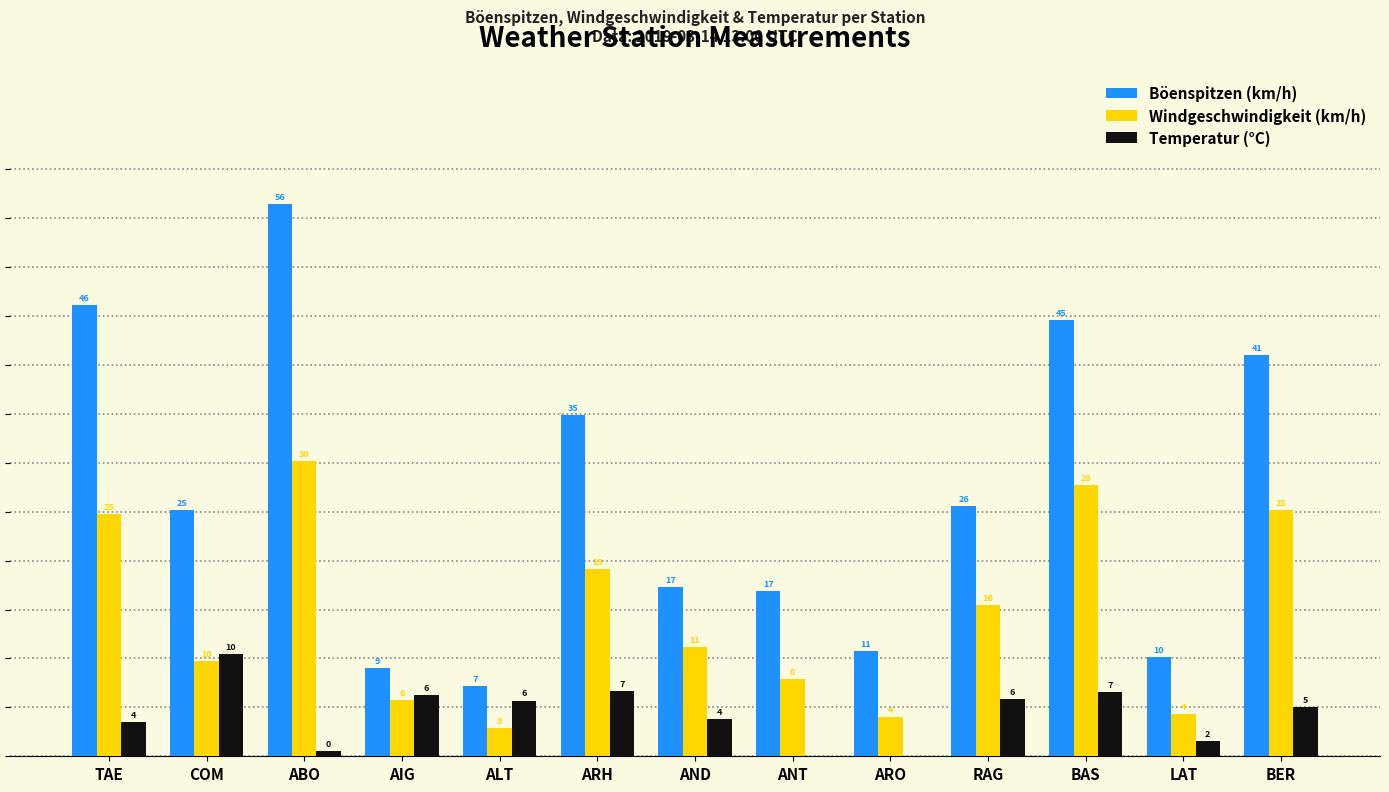

At which label is Böenspitzen (km/h) closest to 31?

ARH